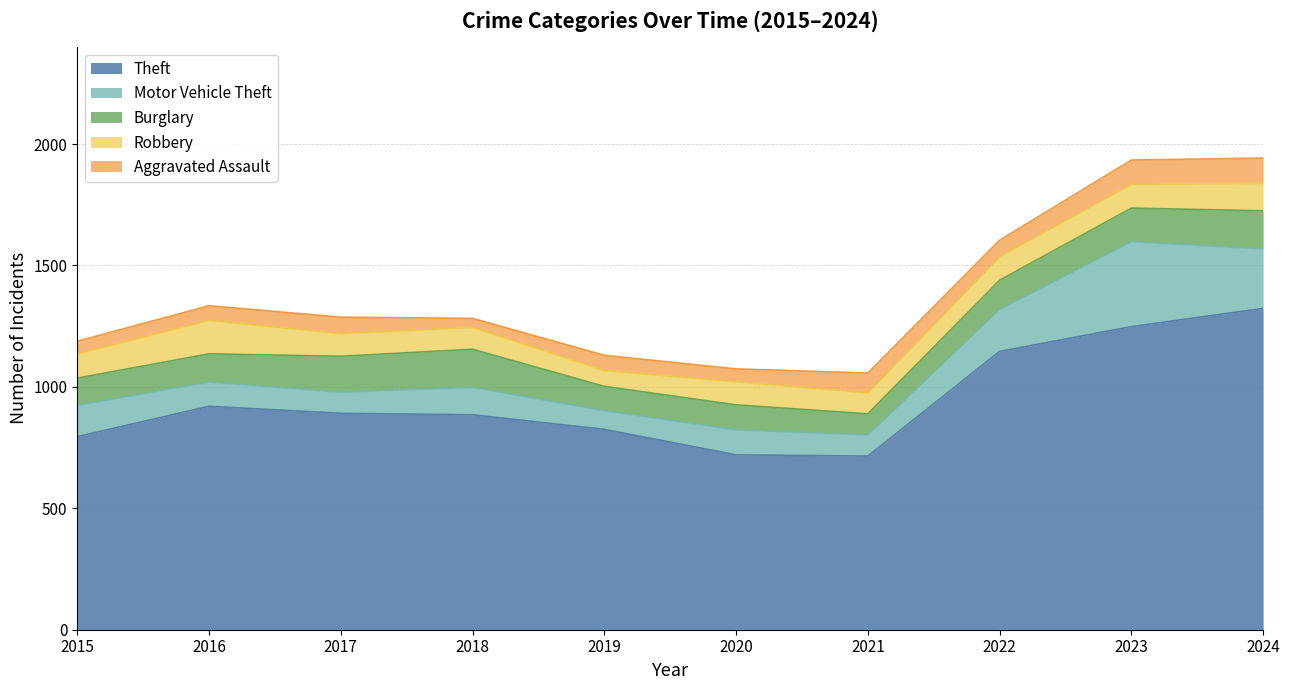

Reading left to right, list all the values displayed in this chart.

Theft: 2015=795	2016=920	2017=891	2018=885	2019=825	2020=720	2021=715	2022=1146	2023=1248	2024=1323
Motor Vehicle Theft: 2015=129	2016=100	2017=87	2018=113	2019=77	2020=103	2021=87	2022=173	2023=350	2024=245
Burglary: 2015=112	2016=116	2017=148	2018=157	2019=100	2020=103	2021=87	2022=120	2023=138	2024=157
Robbery: 2015=100	2016=138	2017=93	2018=90	2019=65	2020=95	2021=86	2022=97	2023=98	2024=113
Aggravated Assault: 2015=52	2016=60	2017=68	2018=37	2019=63	2020=53	2021=82	2022=68	2023=100	2024=104